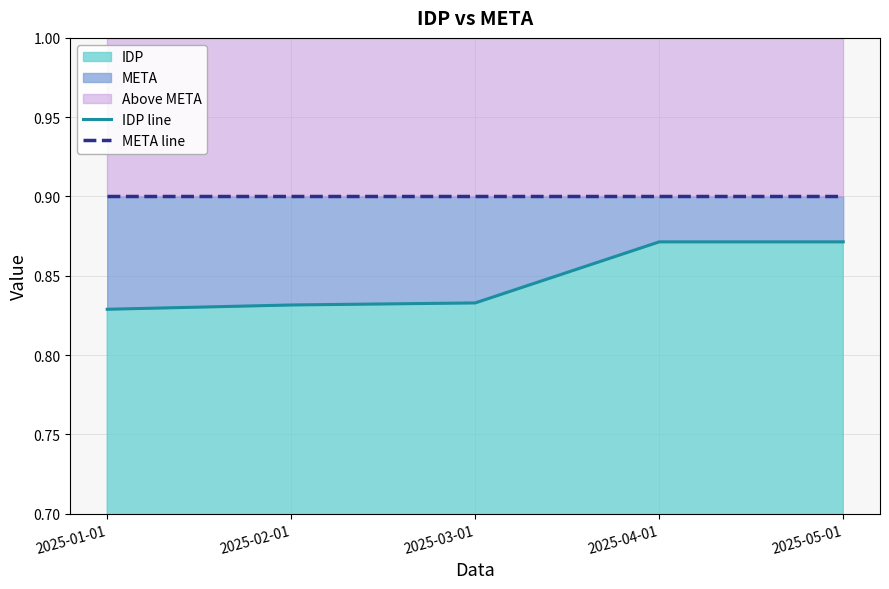

Which series has the largest total across all categories?

META line